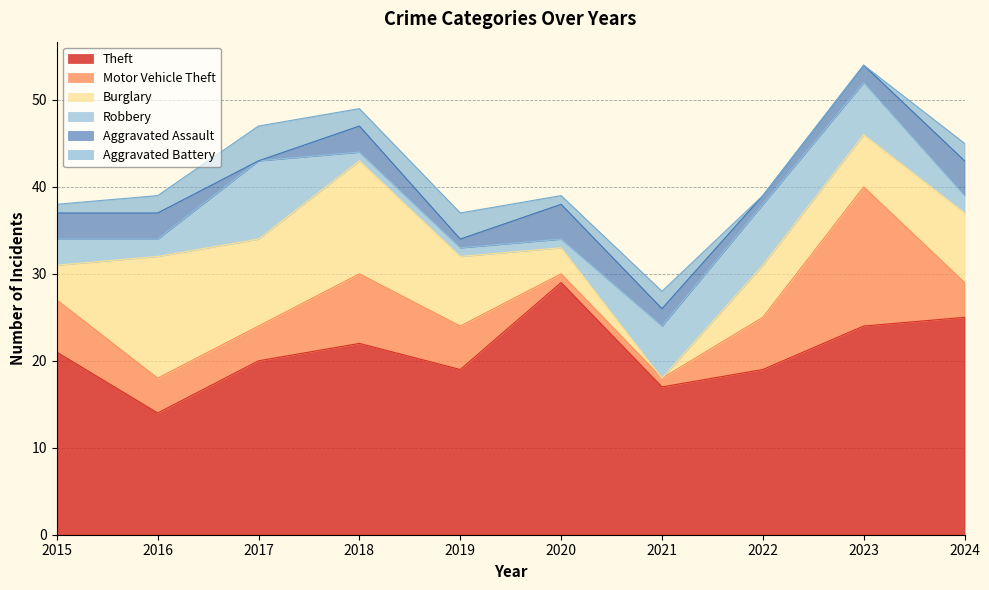

What is the average value of the Burglary series?

7